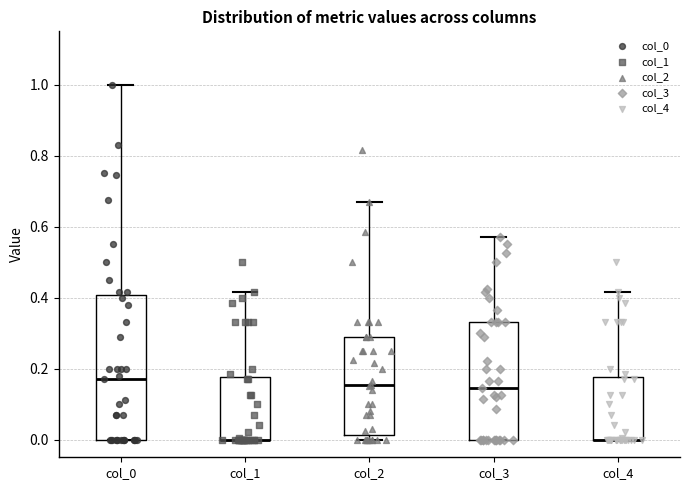

Where is the lower edge of the box for col_4 on the y-axis? The values are not printed on the chart, so give them approximately, as read against the axis.

0.00